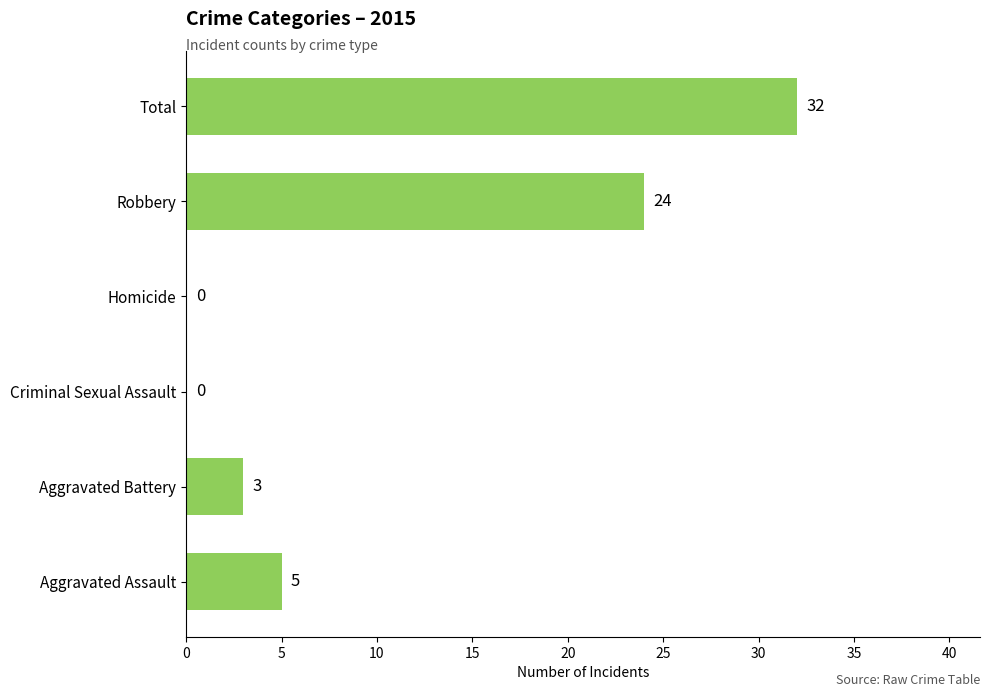

What is the greatest value displayed?

32